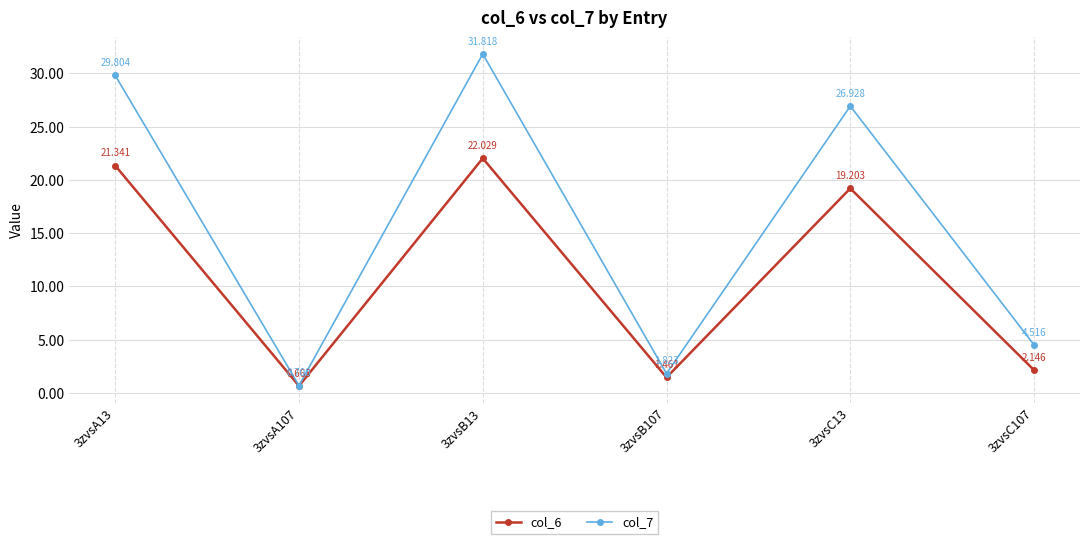

What are all the series names shown in the legend?

col_6, col_7